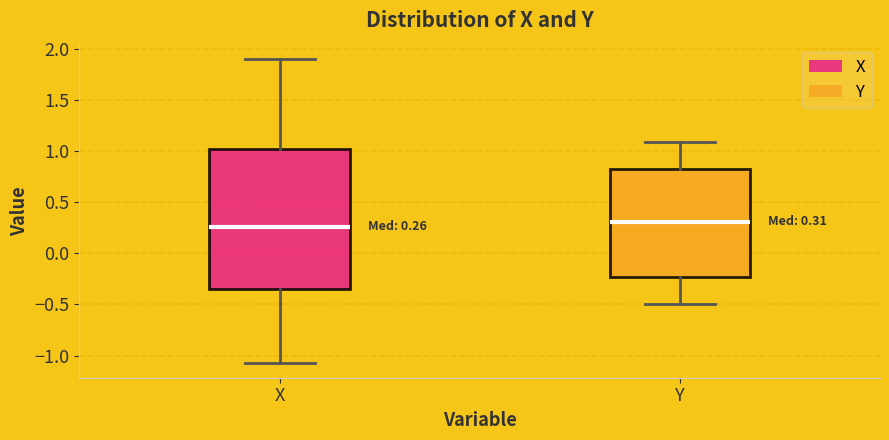

Comparing the boxes themselves (not the whiskers), which one is the tallest?

X